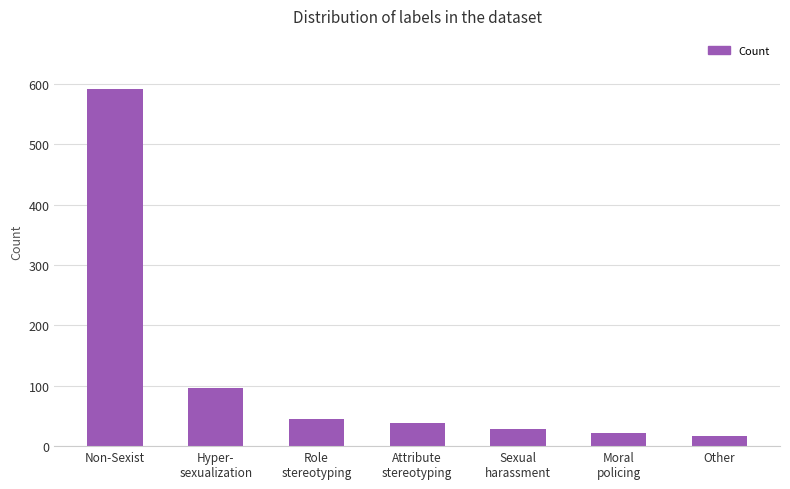

At which label does the data first exceed 38?

Non-Sexist